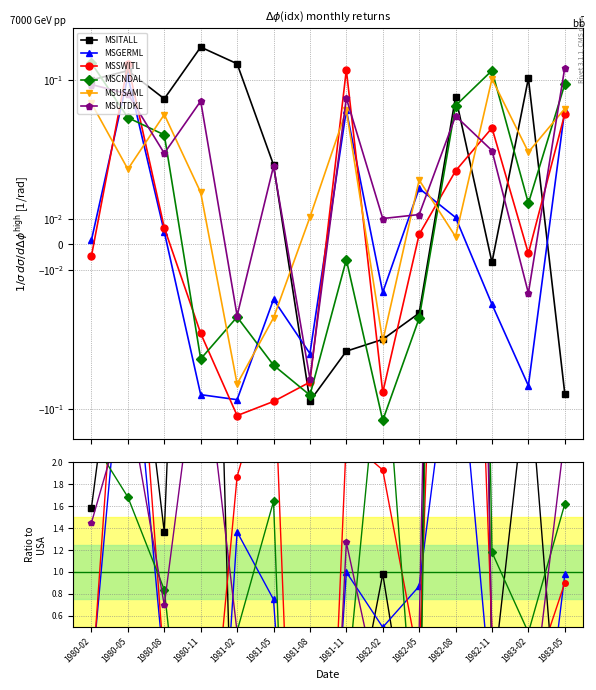

At which label does MSGERML first exceed 0?

1980-02